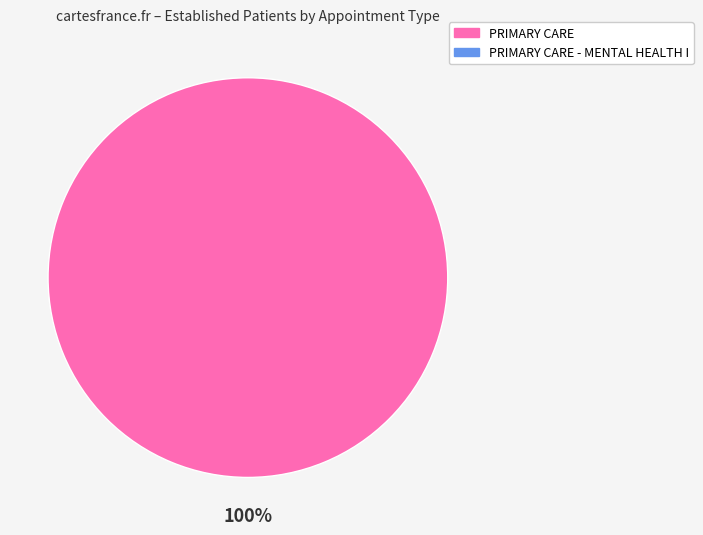

Is there any slice that represents more than half of the pie?

Yes